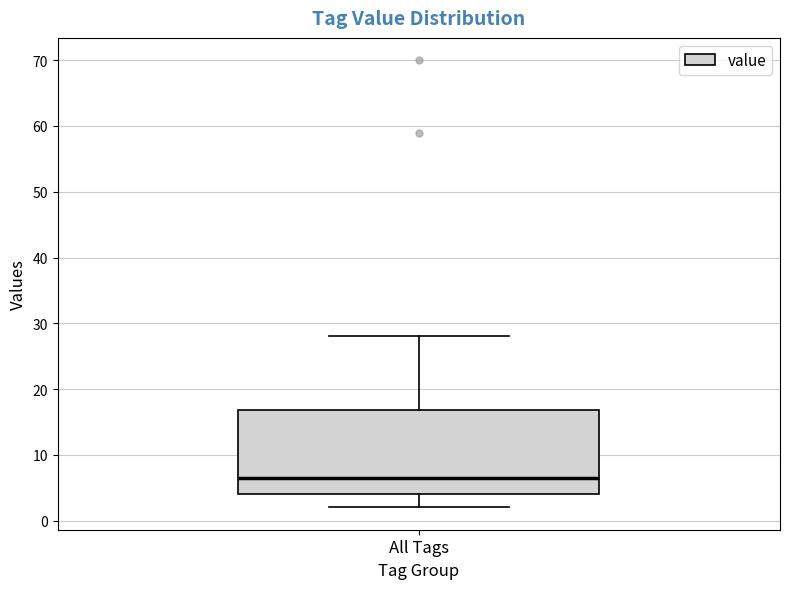

Read this box plot against the y-axis: the position of the median line, the range covered by the box, and the ends of both whiskers. The values are not printed on the chart, so give them approximately, as read against the axis.

median 7, box 4 to 17, whiskers 2 to 28